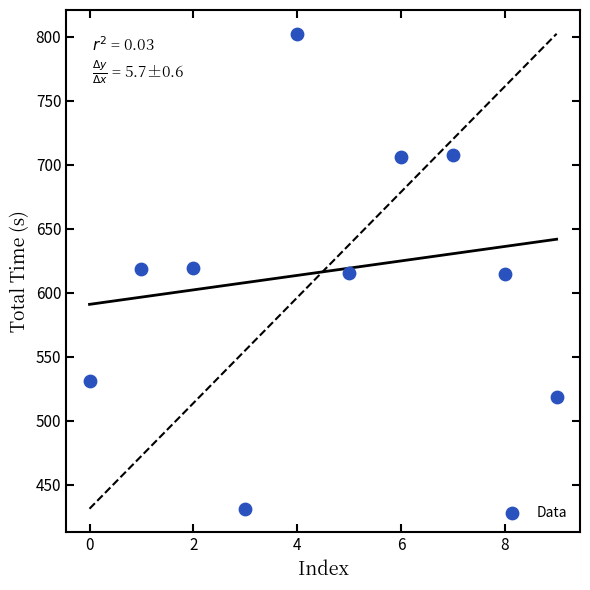

What is the average Y value?

616.3